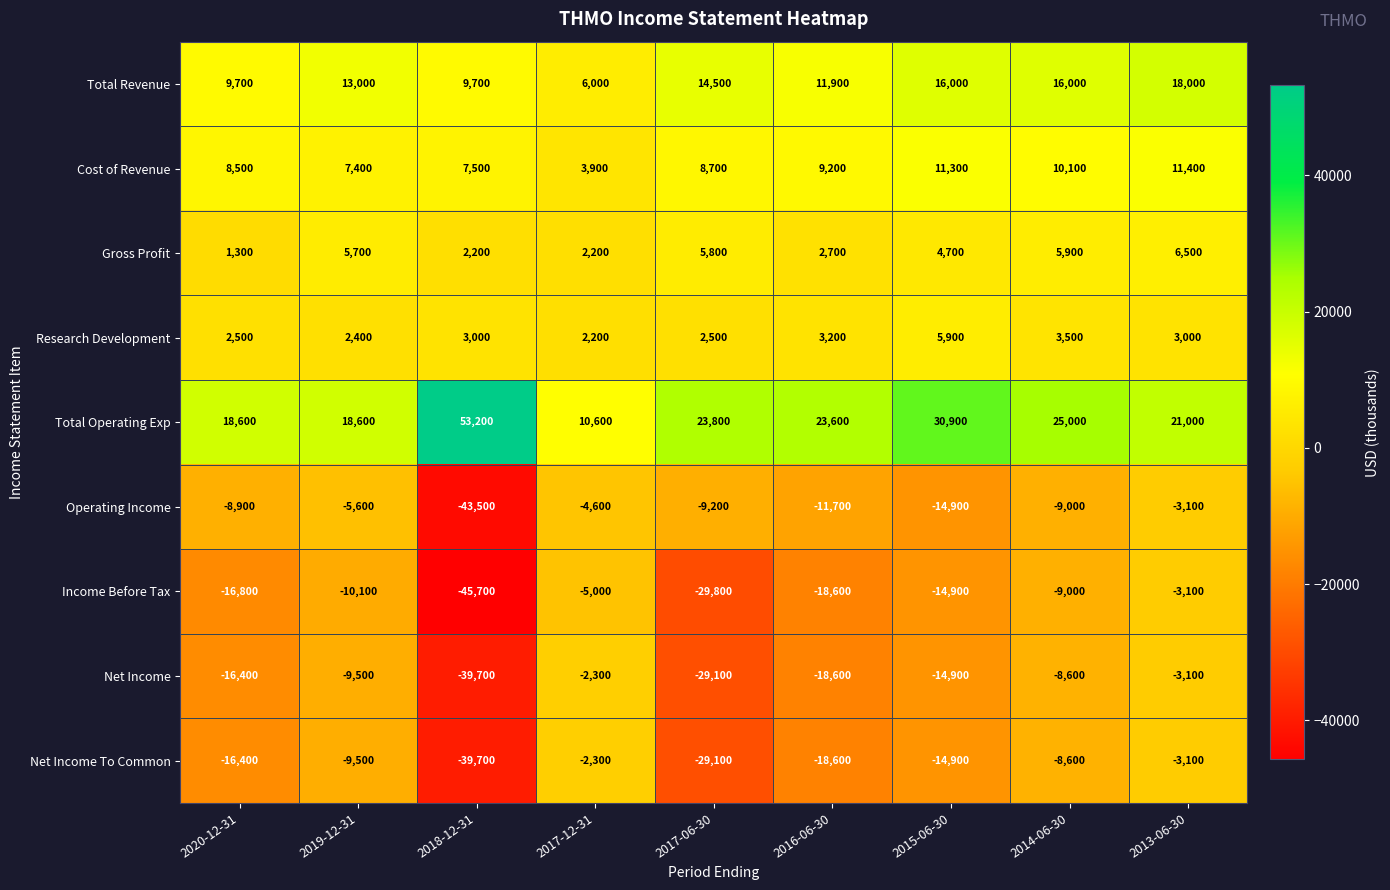

List the labels in order of Net Income To Common value, smallest first.

2018-12-31, 2017-06-30, 2016-06-30, 2020-12-31, 2015-06-30, 2019-12-31, 2014-06-30, 2013-06-30, 2017-12-31